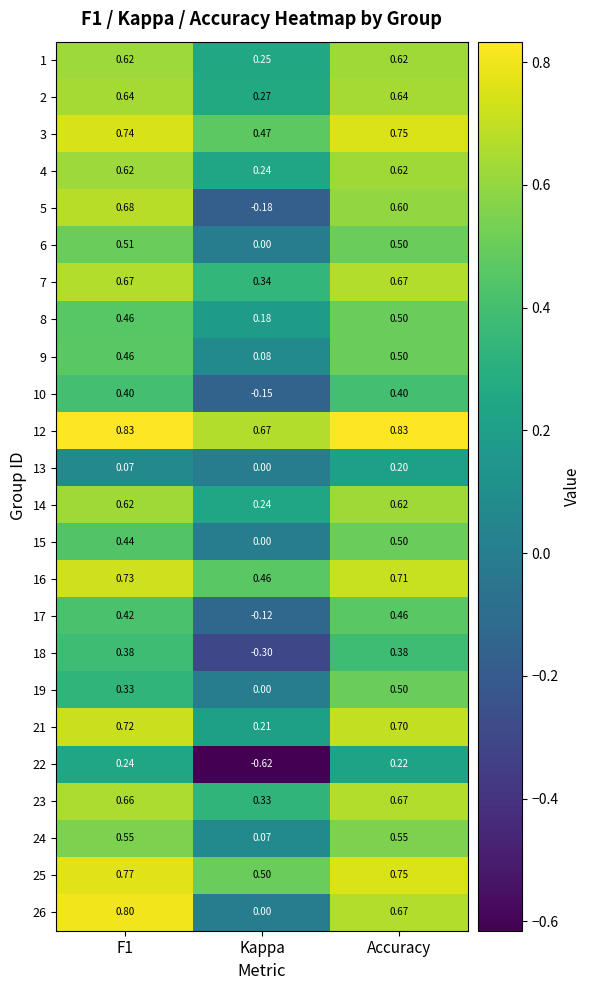

At which label does 25 reach its minimum?

Kappa